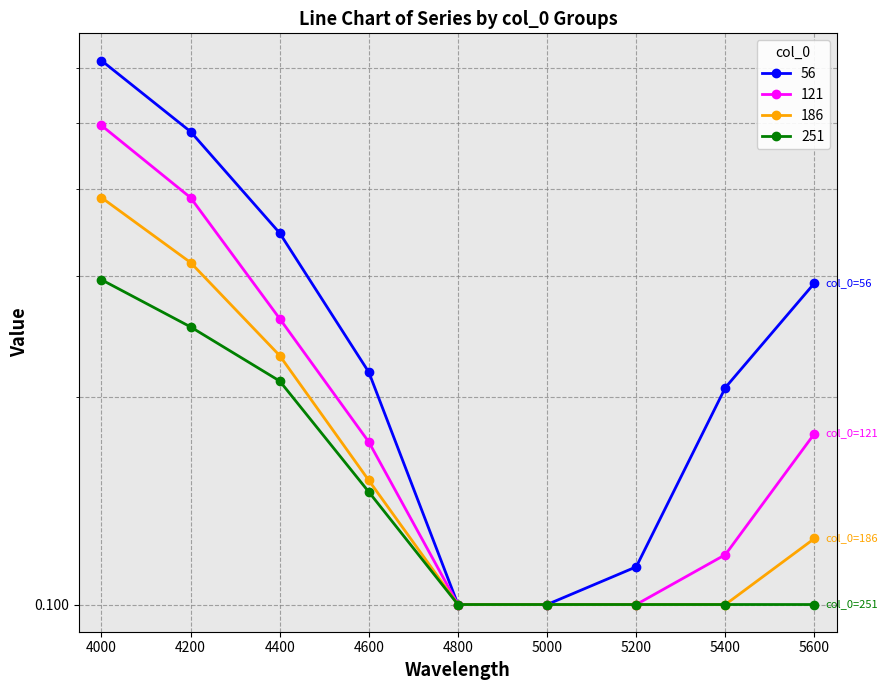

The value of 121 at 5600 is 0.3. True or false?

False